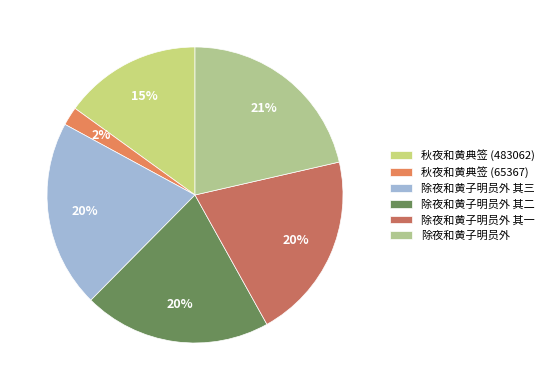

What is the change in value from 除夜和黄子明员外 其二 to 除夜和黄子明员外?

+29752